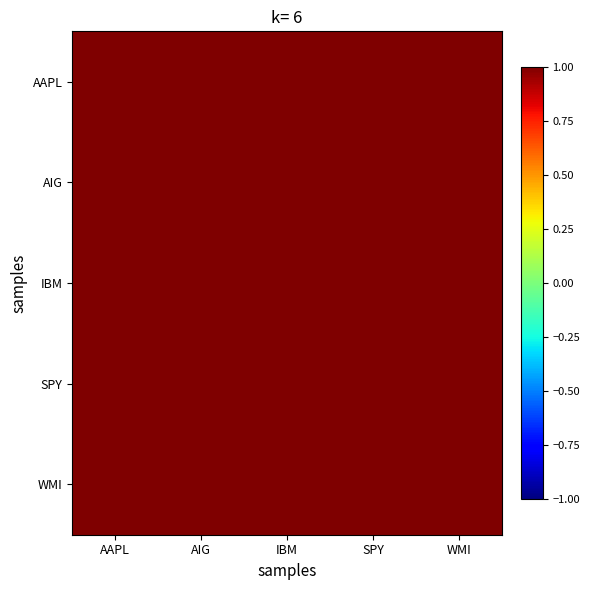

Reading right to left, what are all the values shown in this chart?

AAPL: WMI=1.0	SPY=1.0	IBM=1.0	AIG=1.0	AAPL=1.0
AIG: WMI=1.0	SPY=1.0	IBM=1.0	AIG=1.0	AAPL=1.0
IBM: WMI=1.0	SPY=1.0	IBM=1.0	AIG=1.0	AAPL=1.0
SPY: WMI=1.0	SPY=1.0	IBM=1.0	AIG=1.0	AAPL=1.0
WMI: WMI=1.0	SPY=1.0	IBM=1.0	AIG=1.0	AAPL=1.0